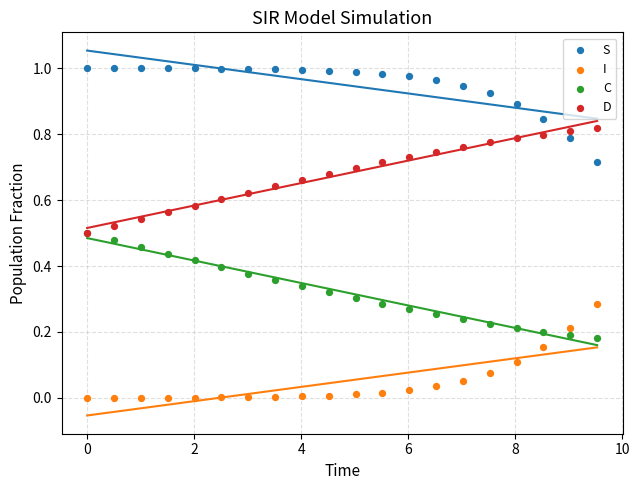

What are all the series names shown in the legend?

S, I, C, D